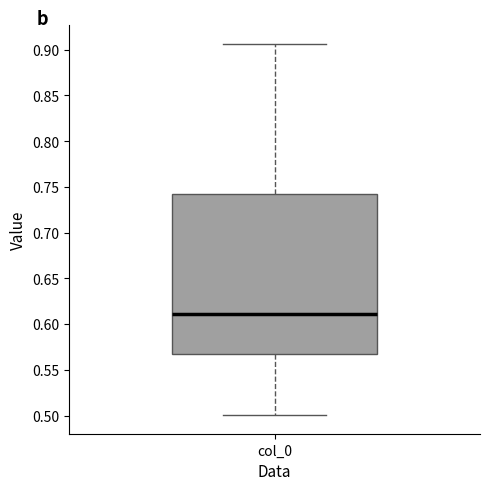

Transcribe this box plot: give where the median line is, the range the box spans, and where the two whiskers end, as read against the y-axis. The values are not printed on the chart, so give them approximately, as read against the axis.

median 0.610, box 0.565 to 0.740, whiskers 0.500 to 0.905